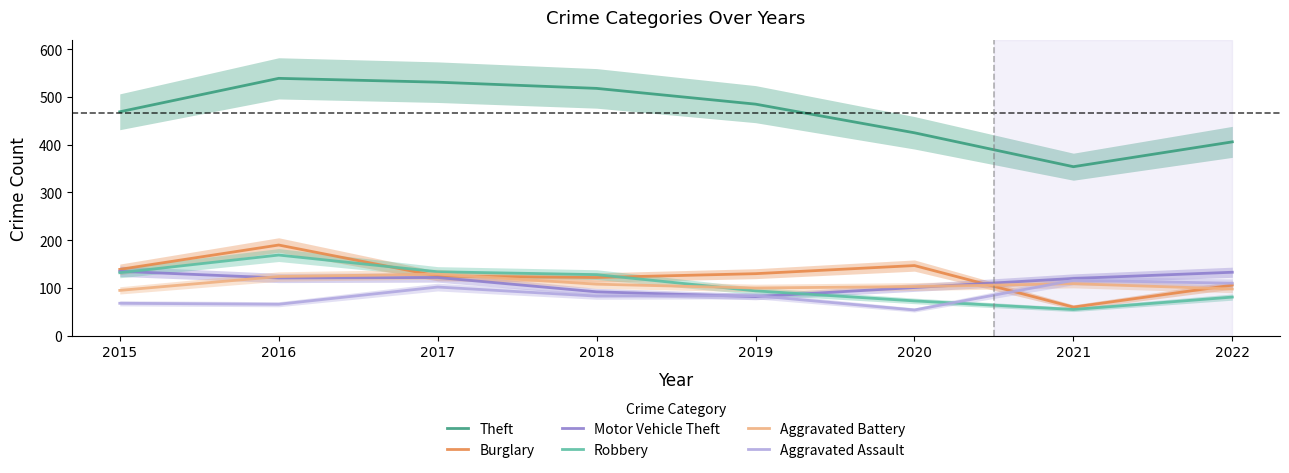

At how many categories does at least one series exceed 352?

8